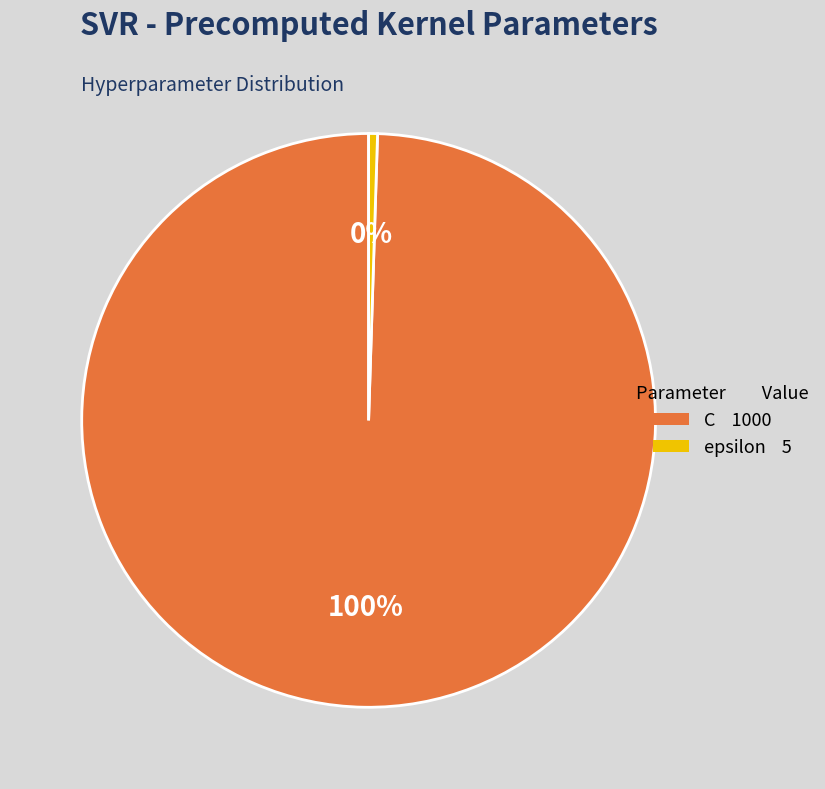

Count the number of slices in the pie.

2